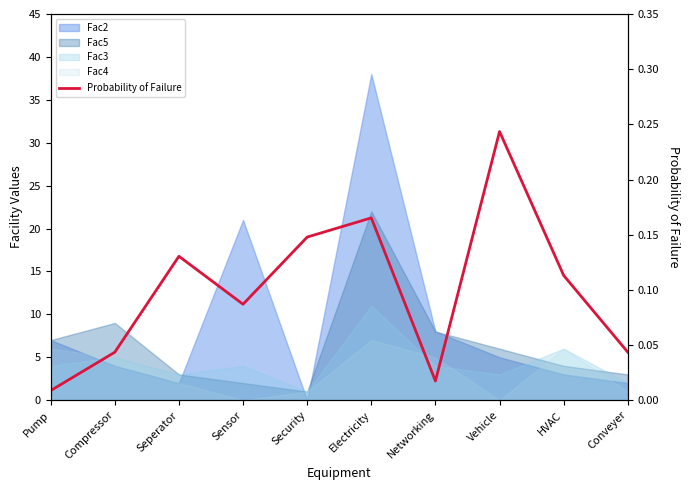

How many points are lower than both their immediate neighbors (excluding endpoints)?

2